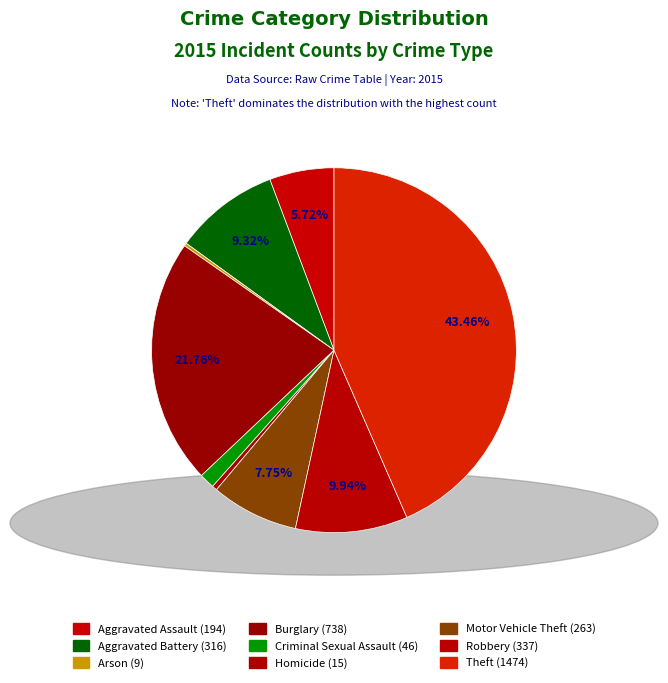

What is the total percentage of Aggravated Battery and Motor Vehicle Theft?

17.1%